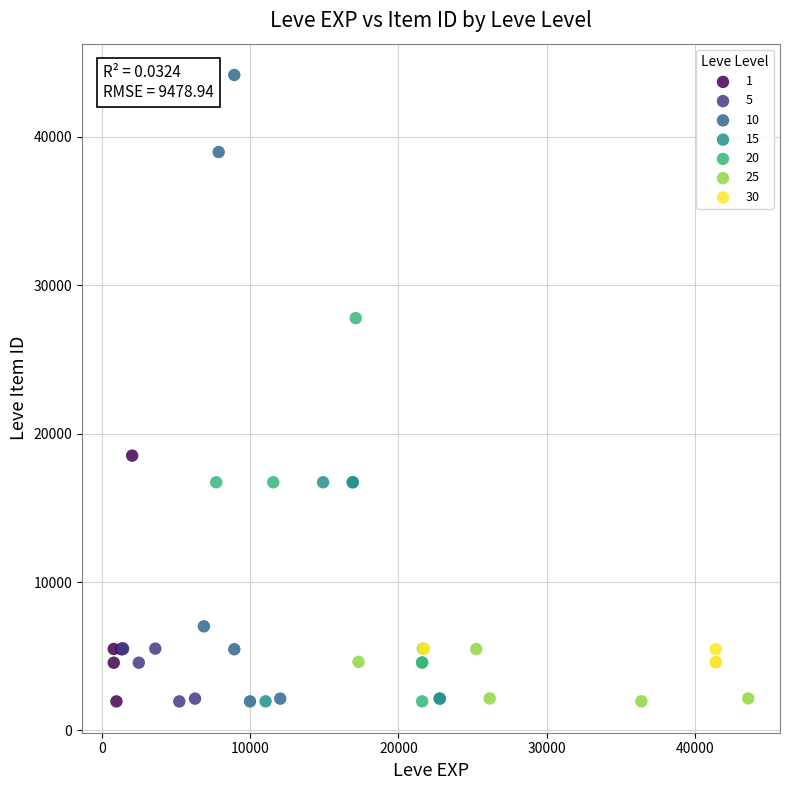

Which series has the largest Y range (max minus min)?

10